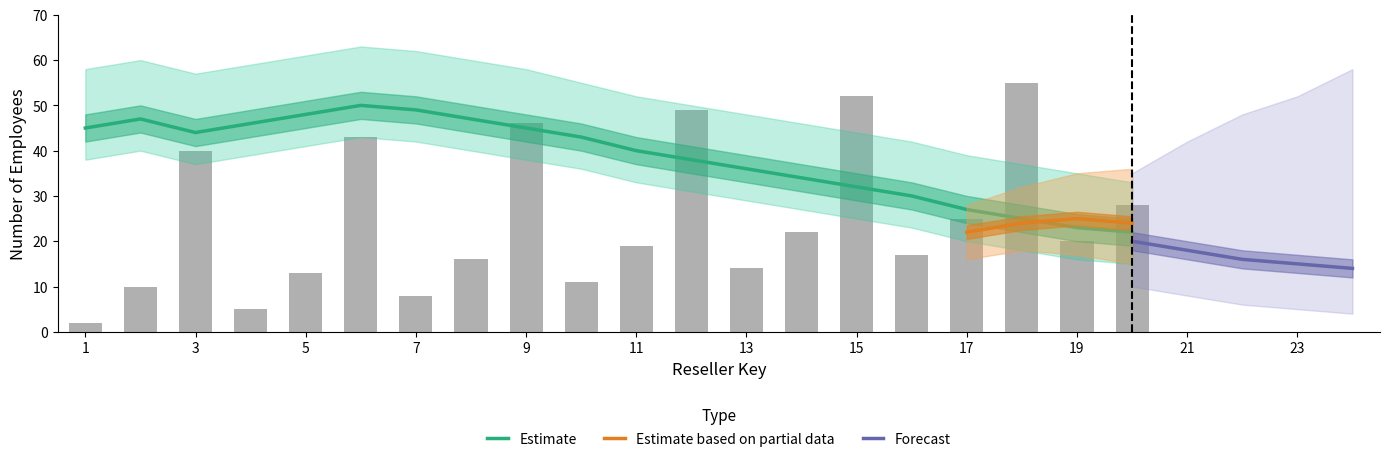

Reading left to right, list all the values displayed in this chart.

2	10	40	5	13	43	8	16	46	11	19	49	14	22	52	17	25	55	20	28